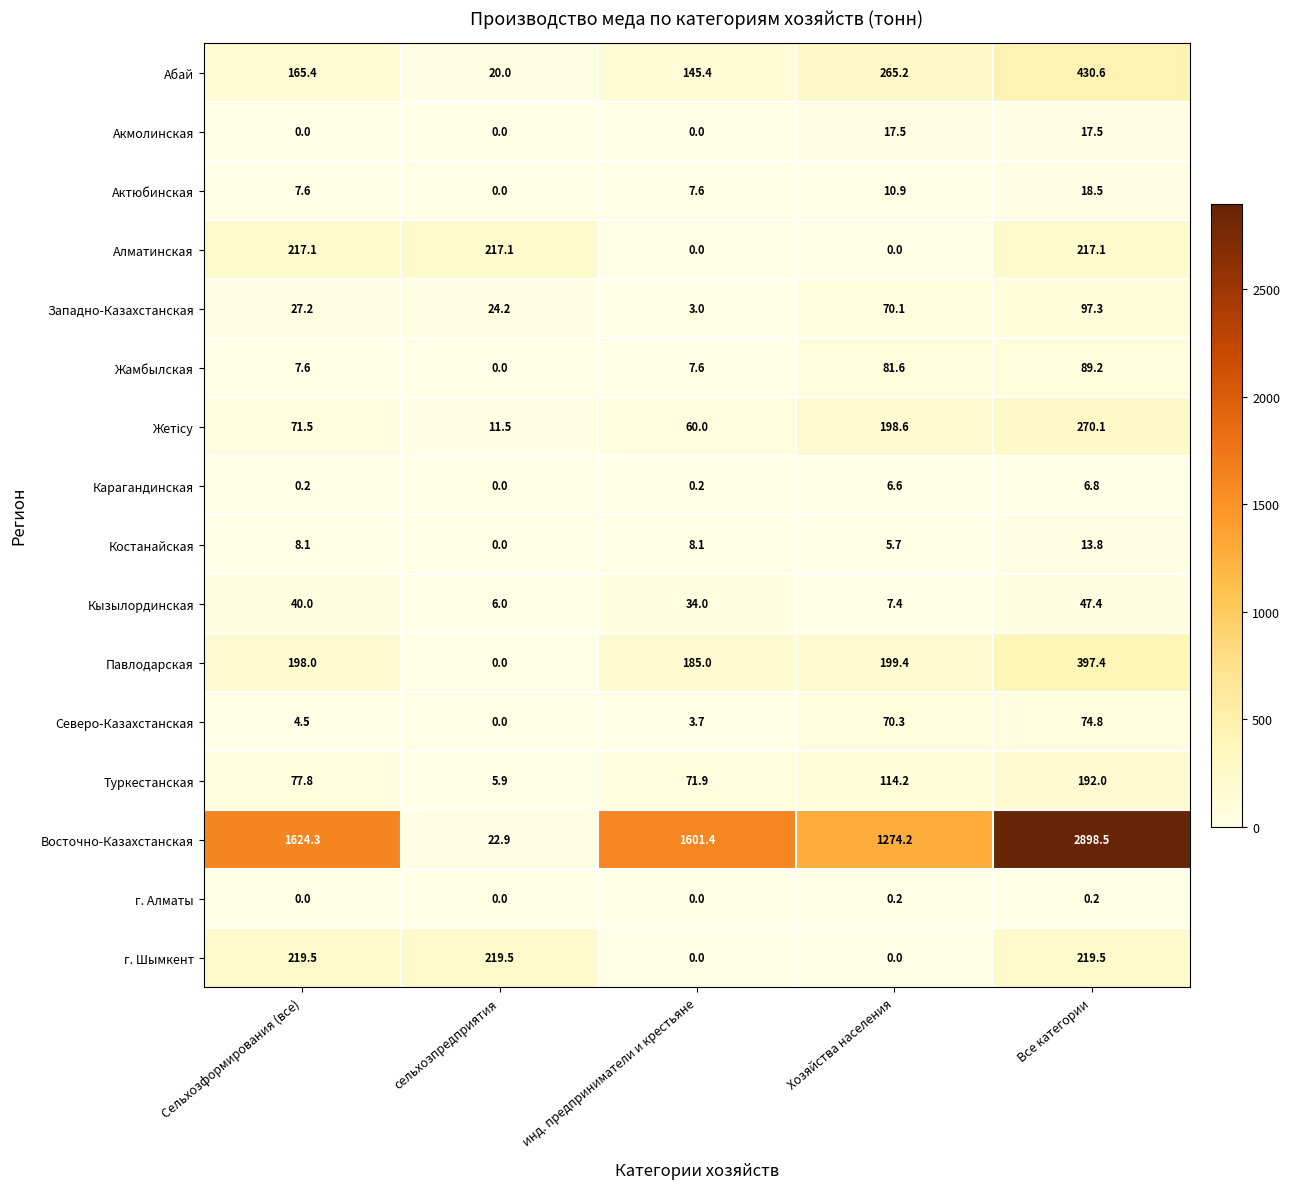

Which series has the widest spread of values?

Восточно-Казахстанская